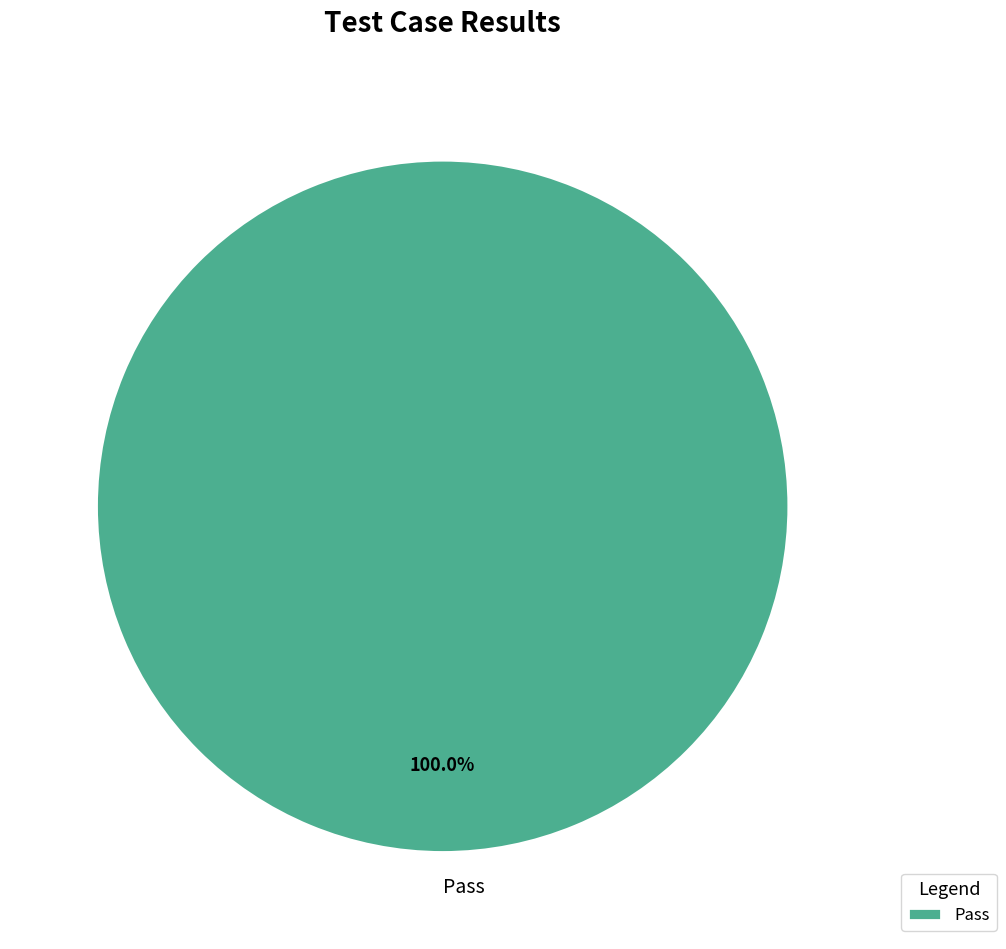

Is there any slice that represents more than half of the pie?

Yes